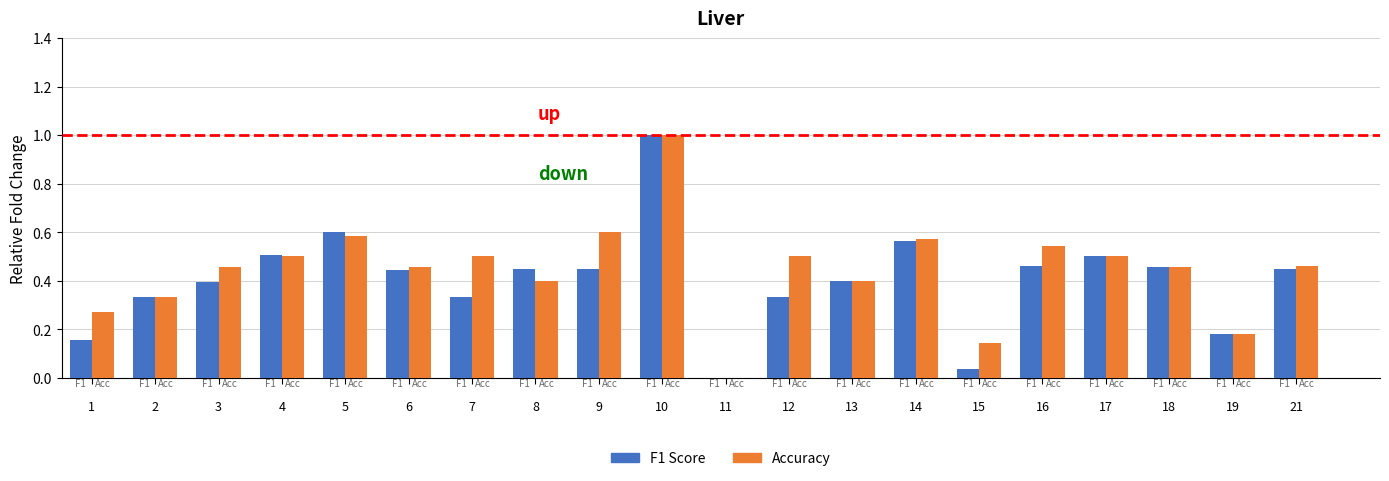

At which category is the sum across all series the highest?

10